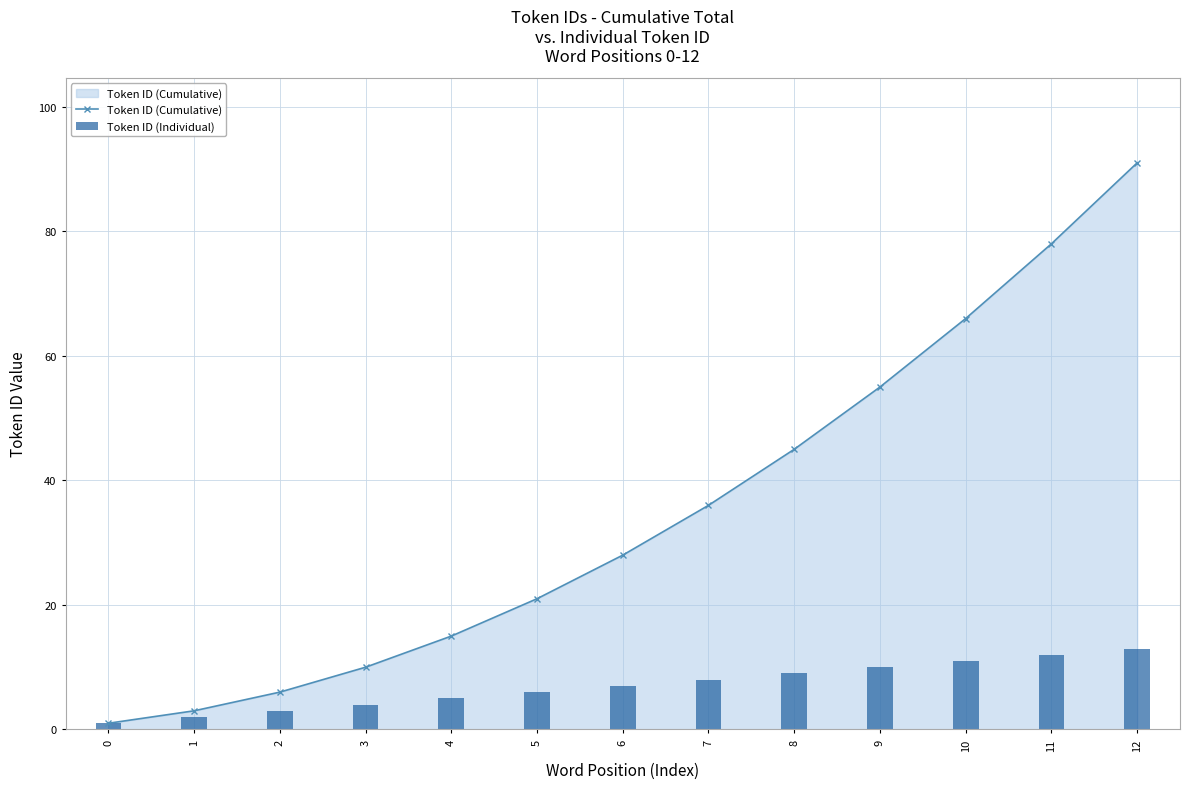

True or false: Token ID (Cumulative) has a value of 1 at 0.

True